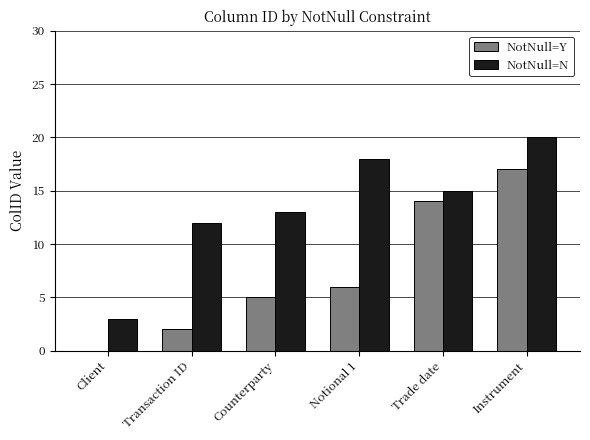

How many data points does each series have?

6